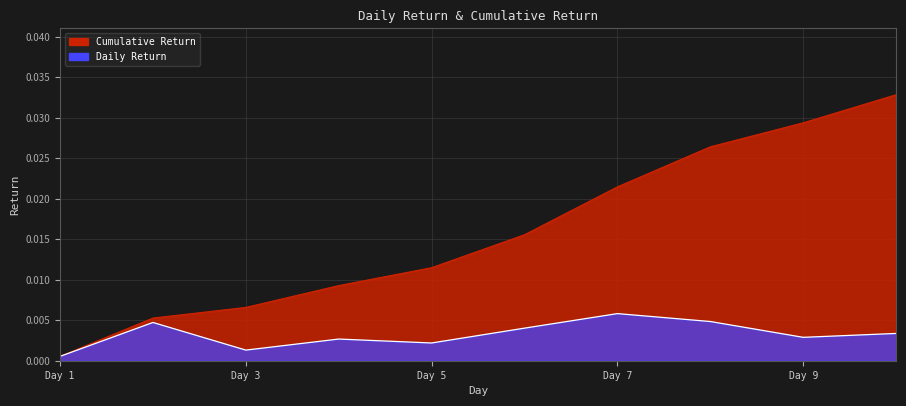

Which series changed the most between 8 and 10?

Cumulative Return